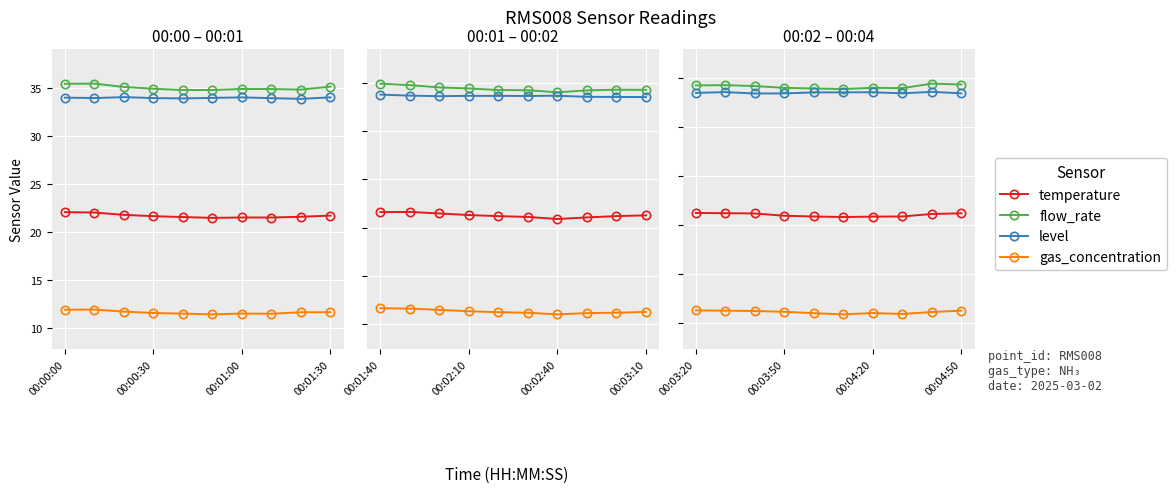

Which series has the largest total across all categories?

flow_rate